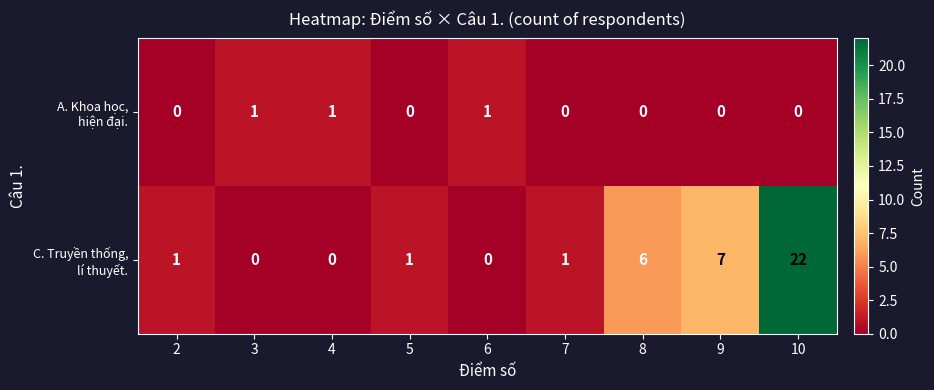

What is the greatest value displayed?

22